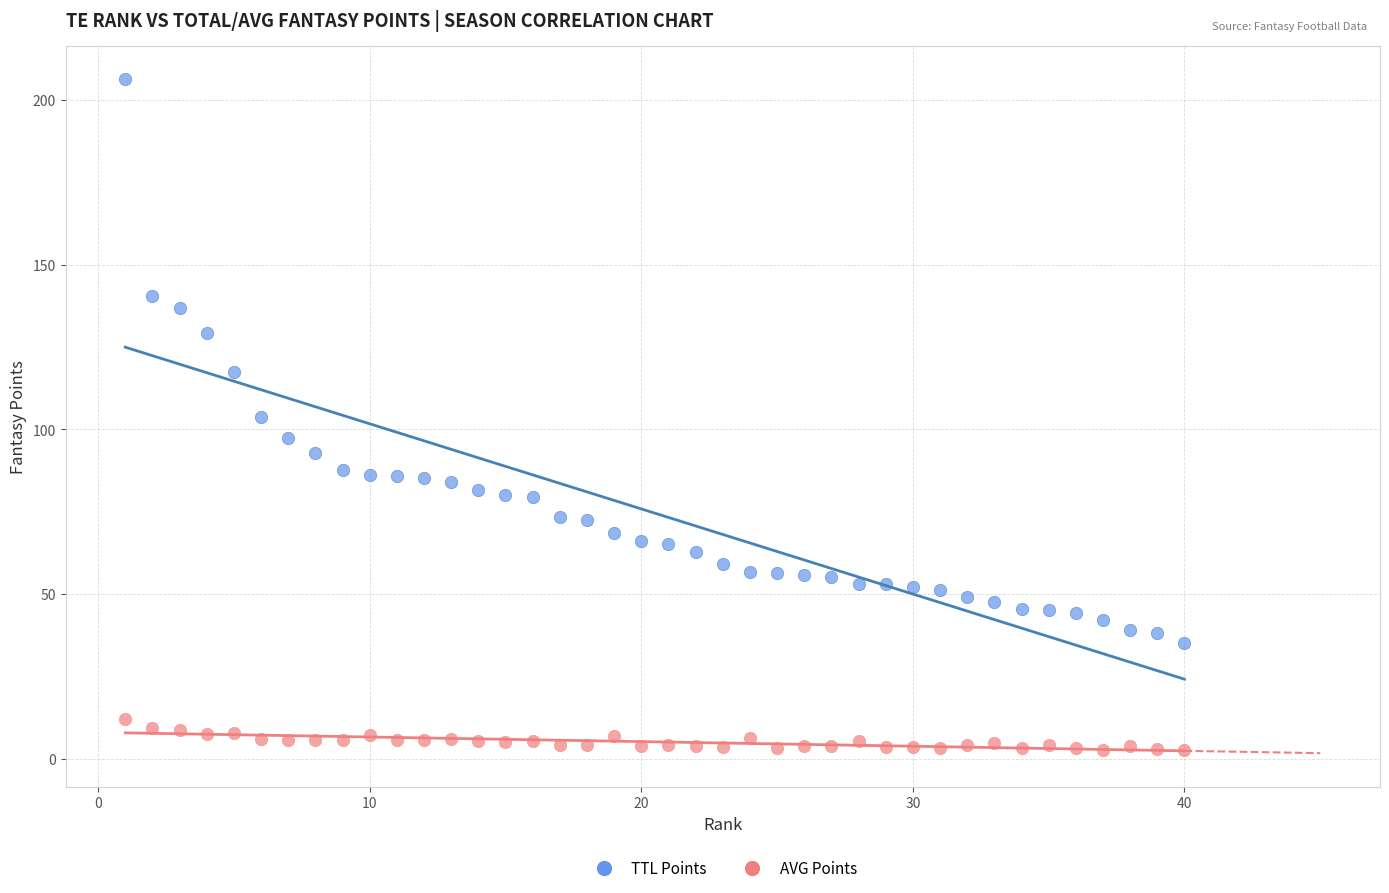

Across all data points, what is the range of X values (max minus min)?

39.0